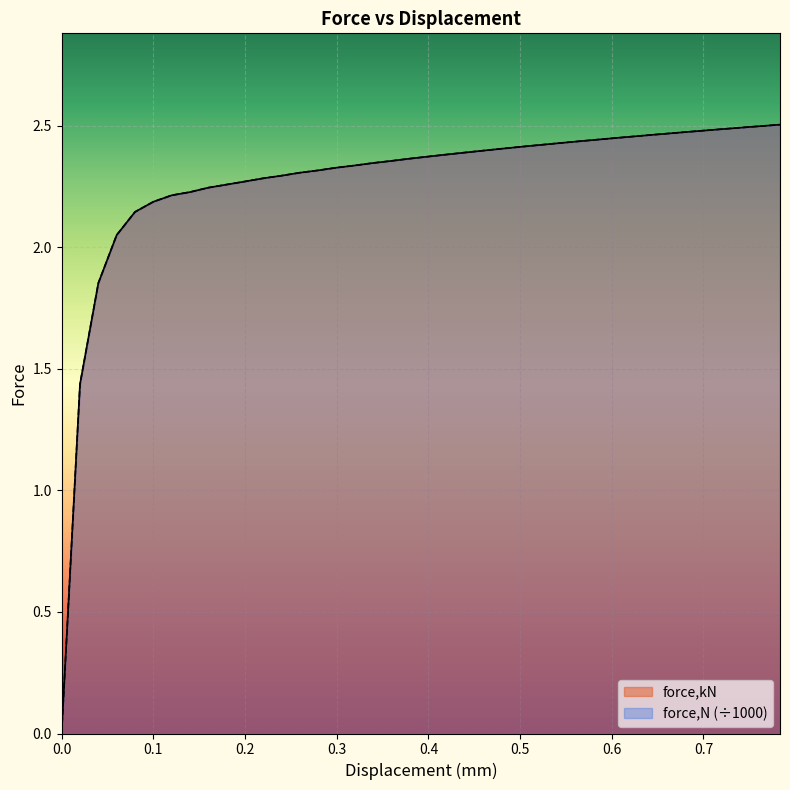

How many lines are shown in the chart?

2